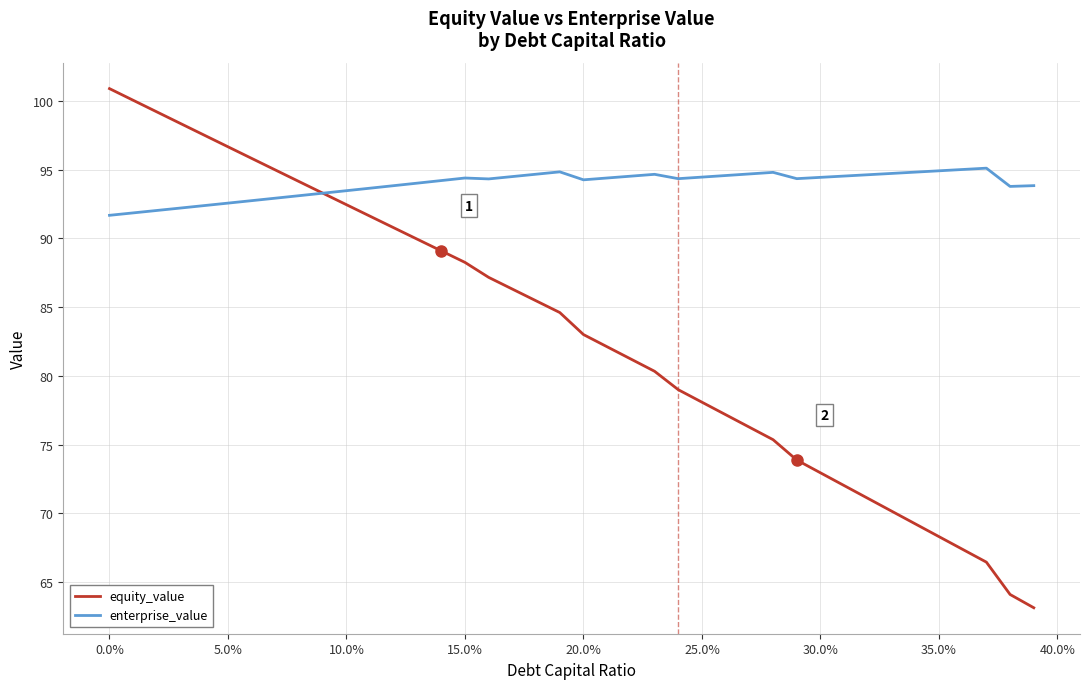

Rank the series by their maximum value, from lowest to highest.

enterprise_value, equity_value